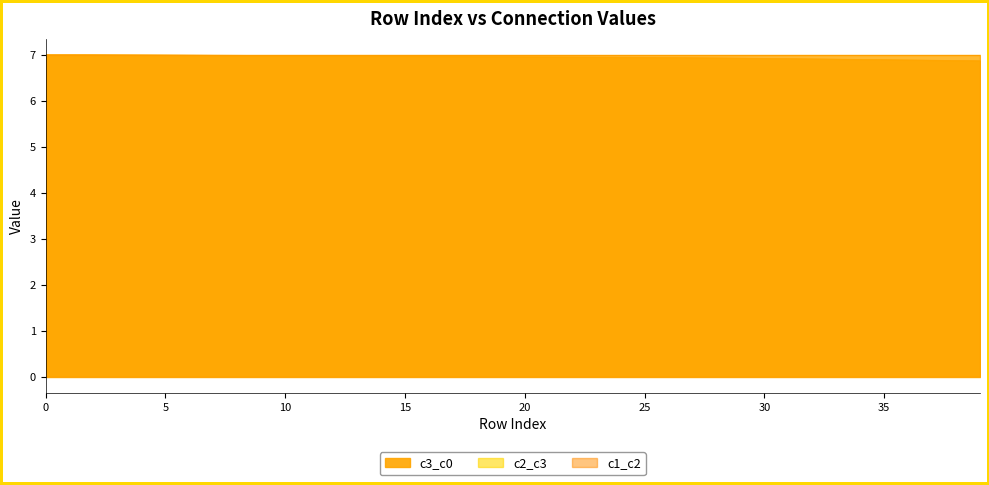

Which series changed the most between 1 and 14?

c3_c0